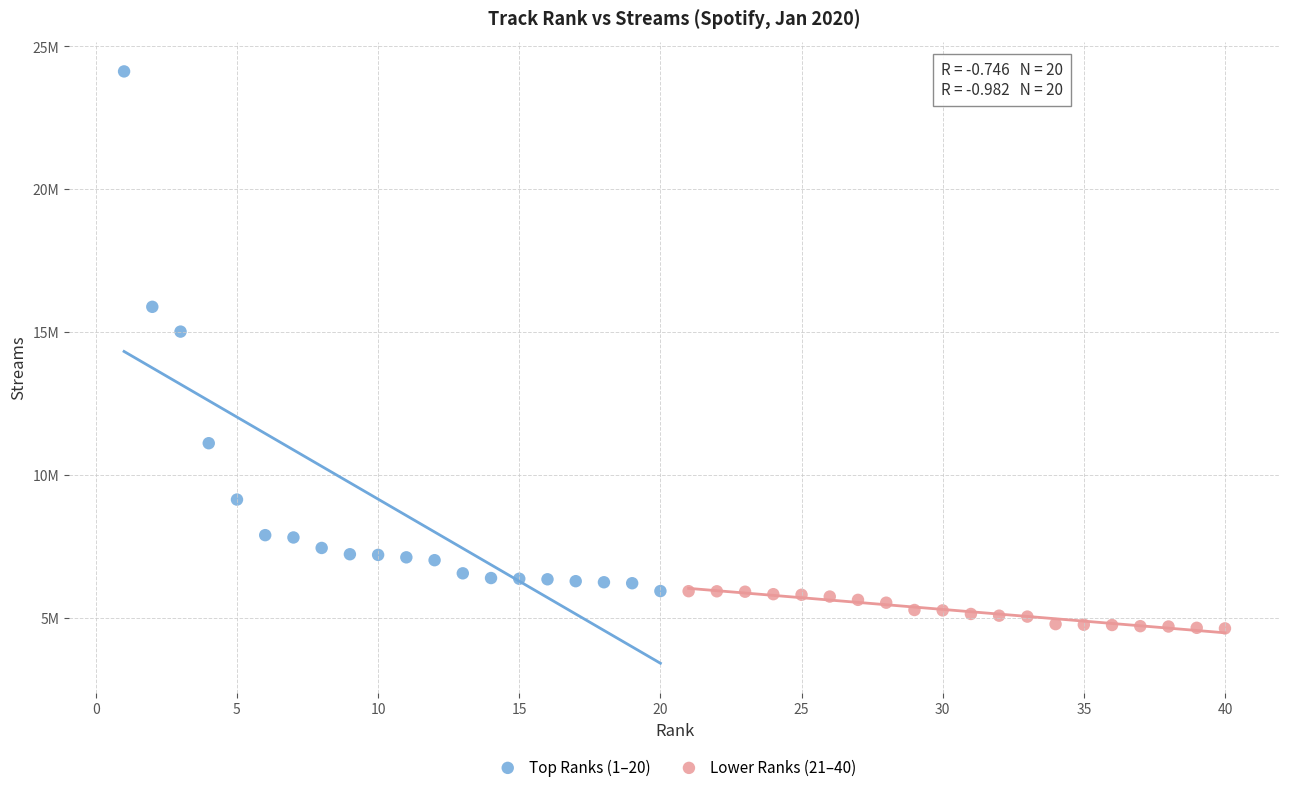

Which series has the widest spread of Y values?

Top Ranks (1–20)